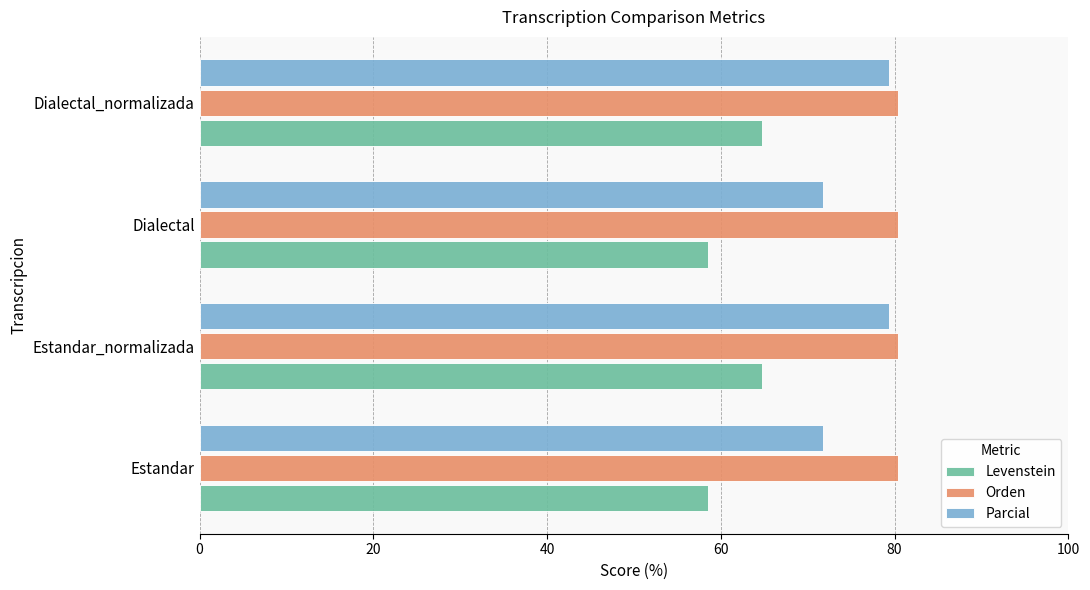

Read the Orden value at Estandar.

80.4